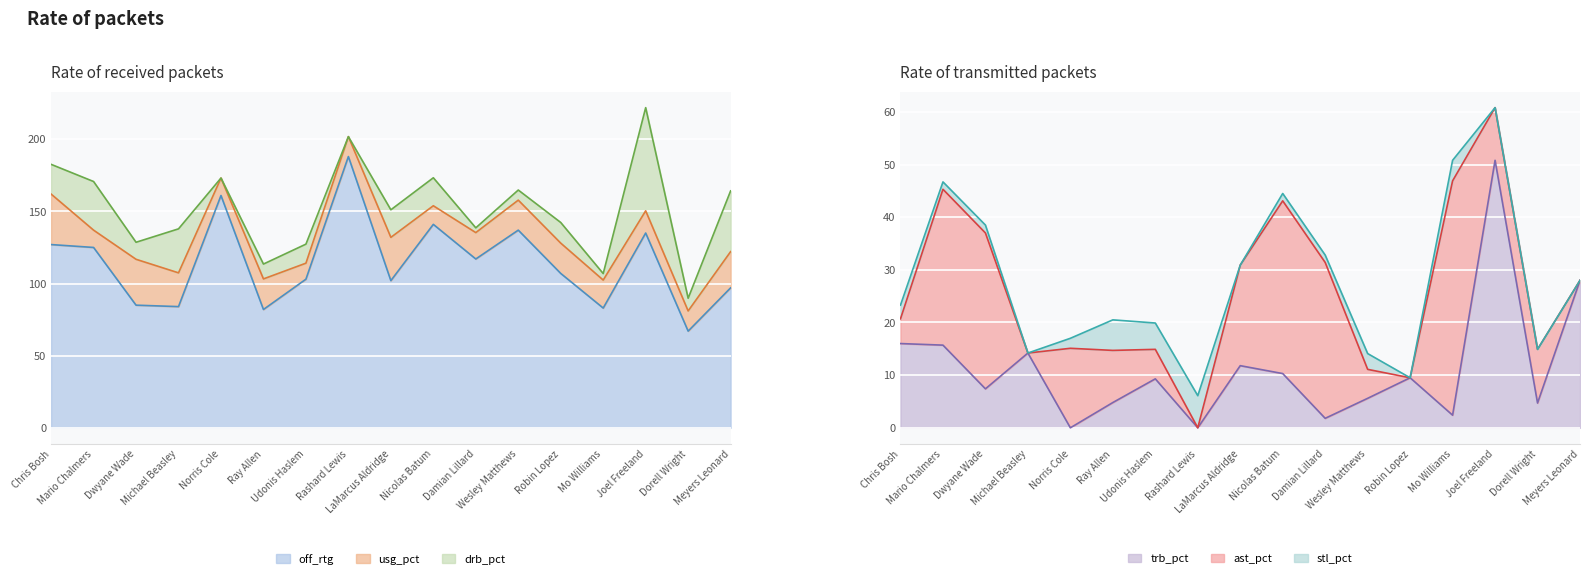

How many lines are shown in the chart?

6